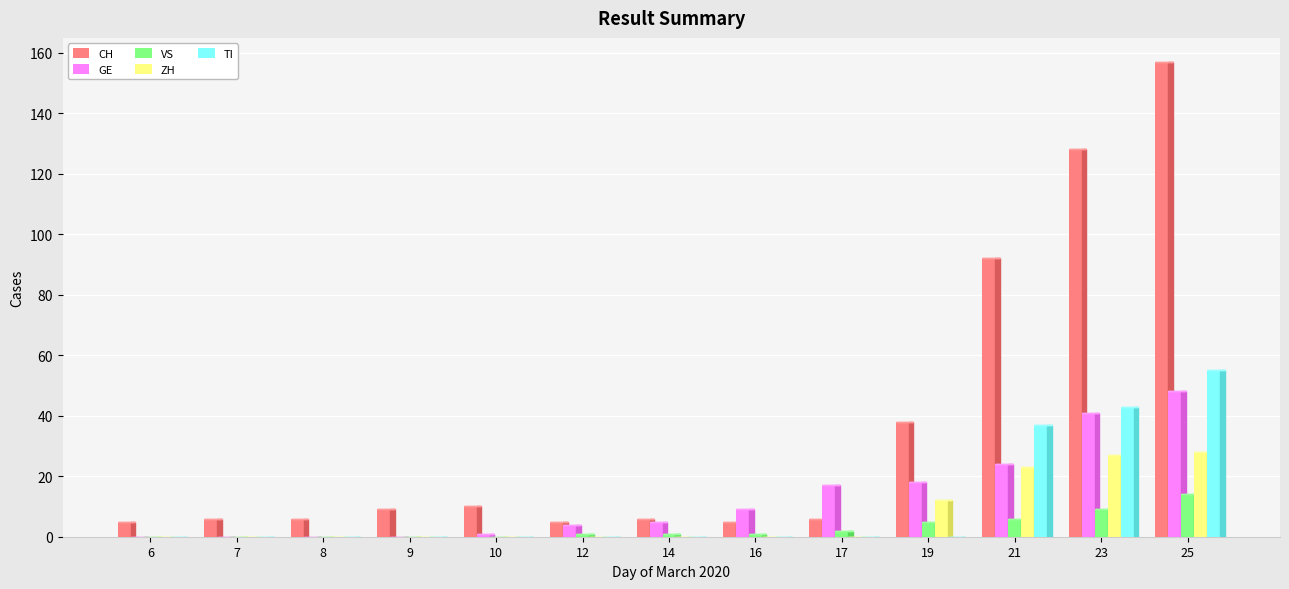

The value of TI at 10 is 0. True or false?

True